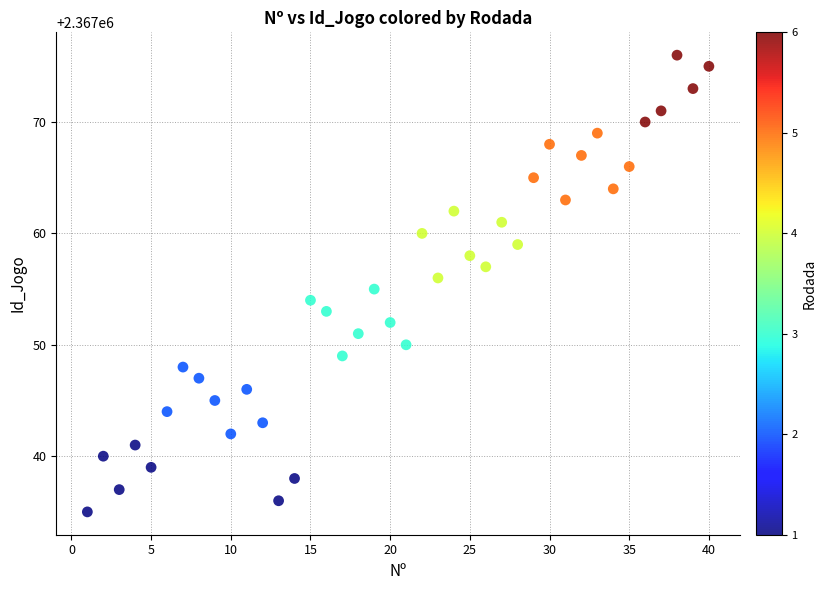

What is the range of X values (max minus min)?

39